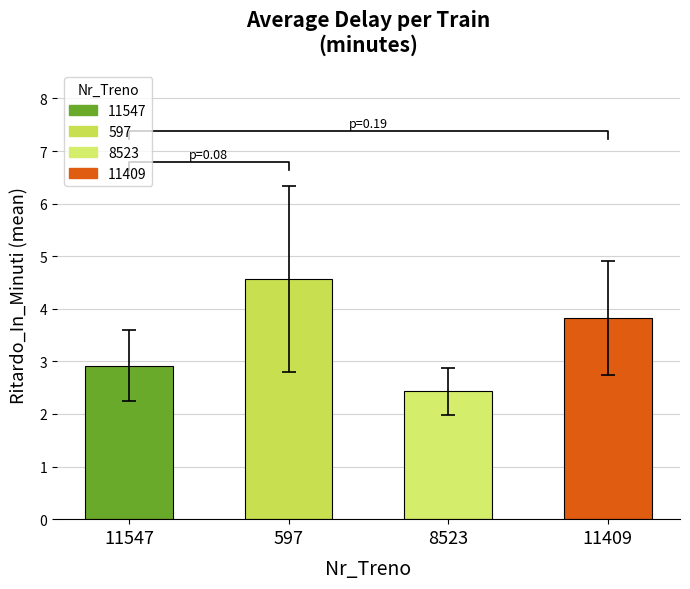

What is the difference between the values at 11547 and 8523?

0.5